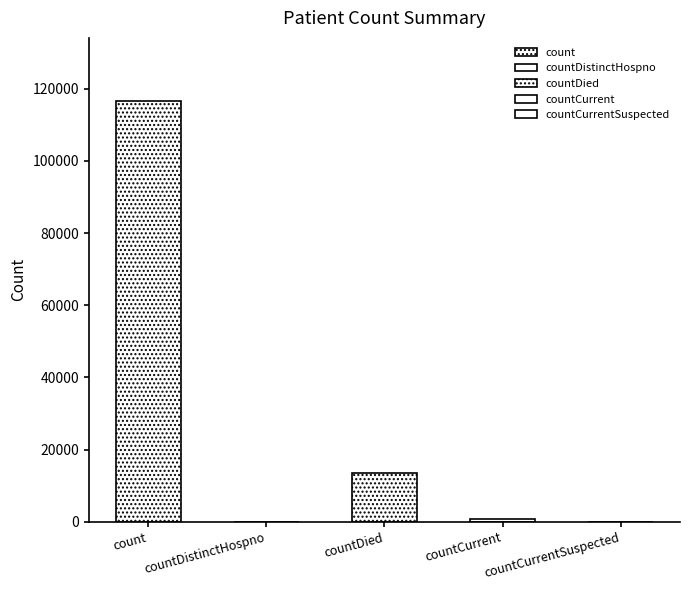

What is the sum of all values?

130913